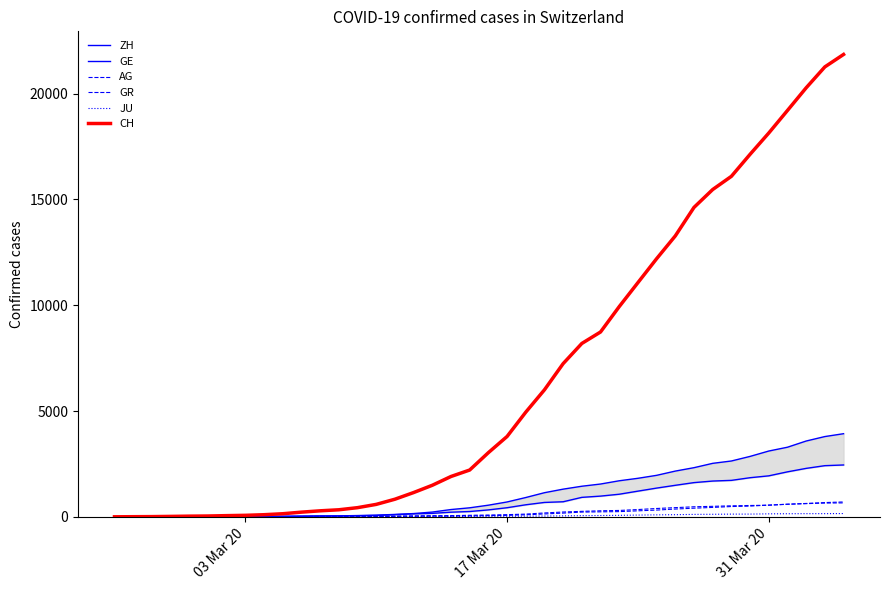

List the series in order of their peak value, lowest first.

JU, GR, AG, ZH, GE, CH